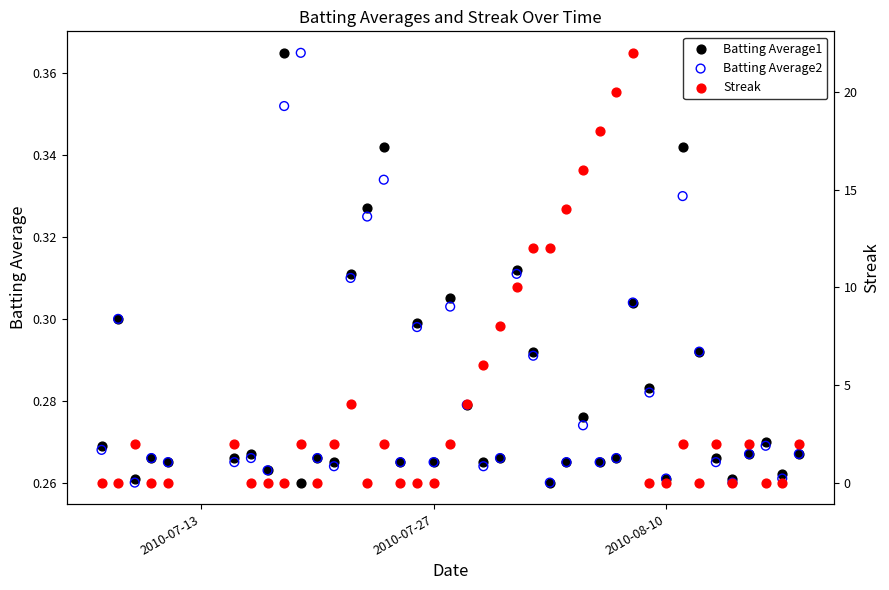

Which series reaches the minimum Y coordinate?

Streak